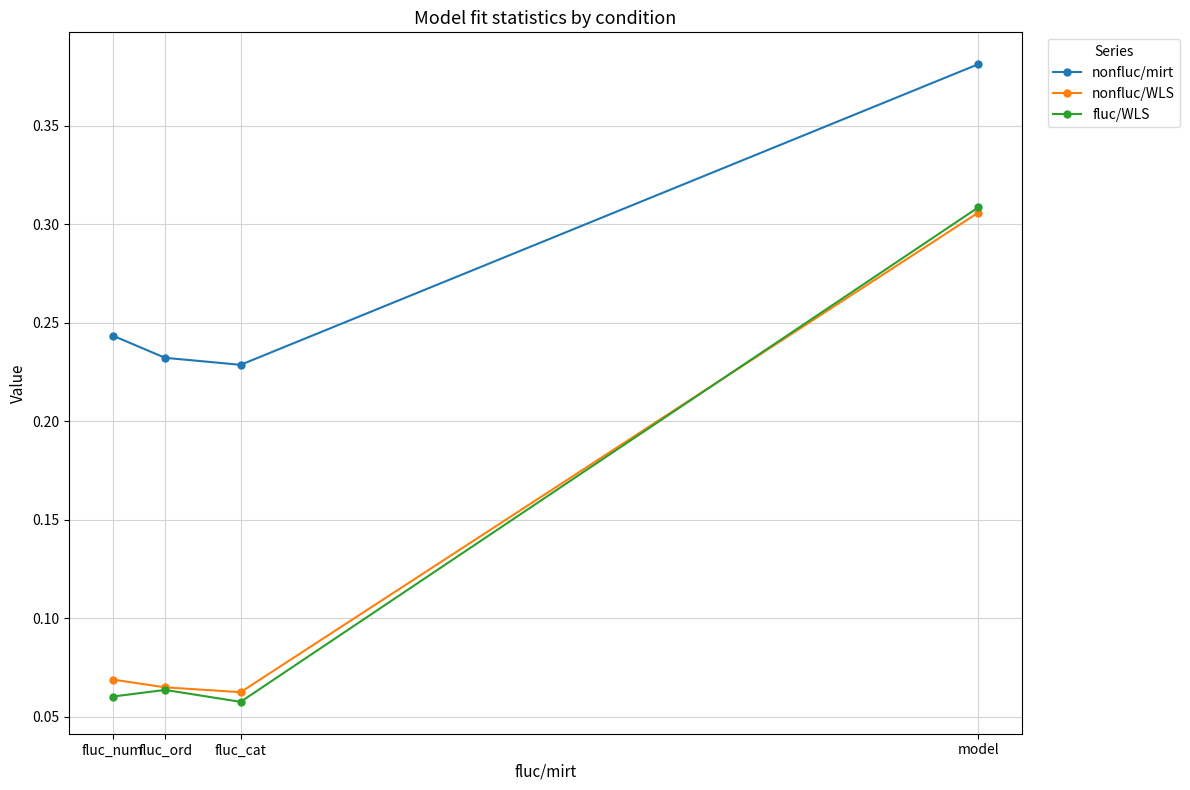

The value of nonfluc/WLS at model is 0.1. True or false?

False